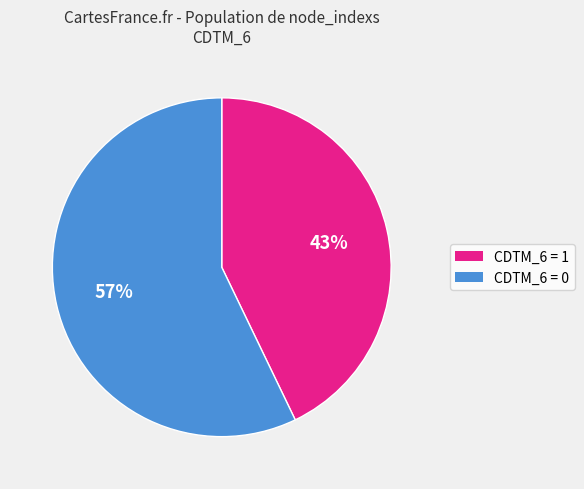

To the nearest percent, what is the average slice percentage?

50%